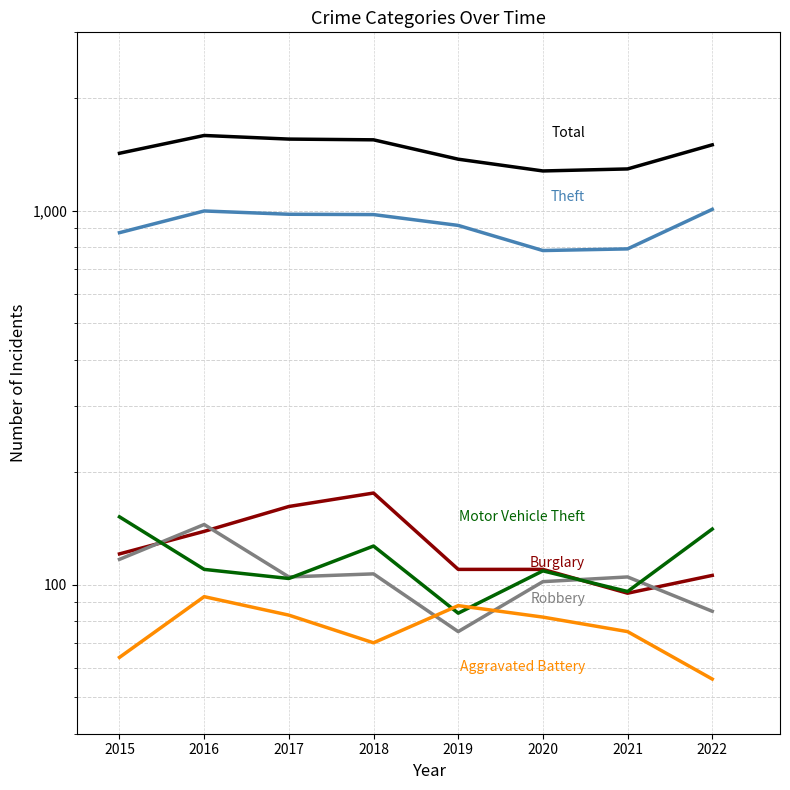

Which has a higher value, 2015 or 2017?

2017